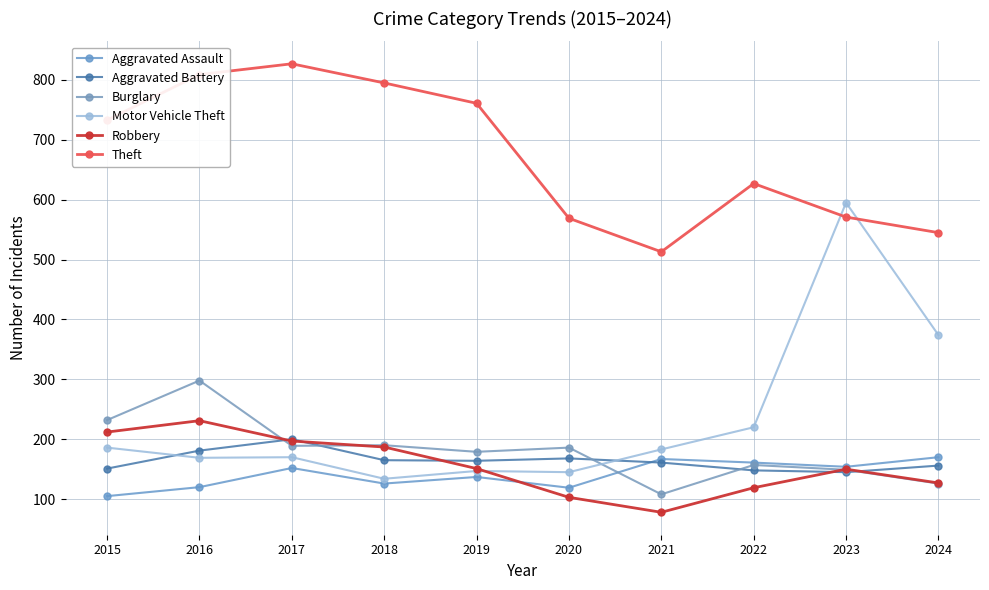

How many data points in Motor Vehicle Theft are less than 183?

5